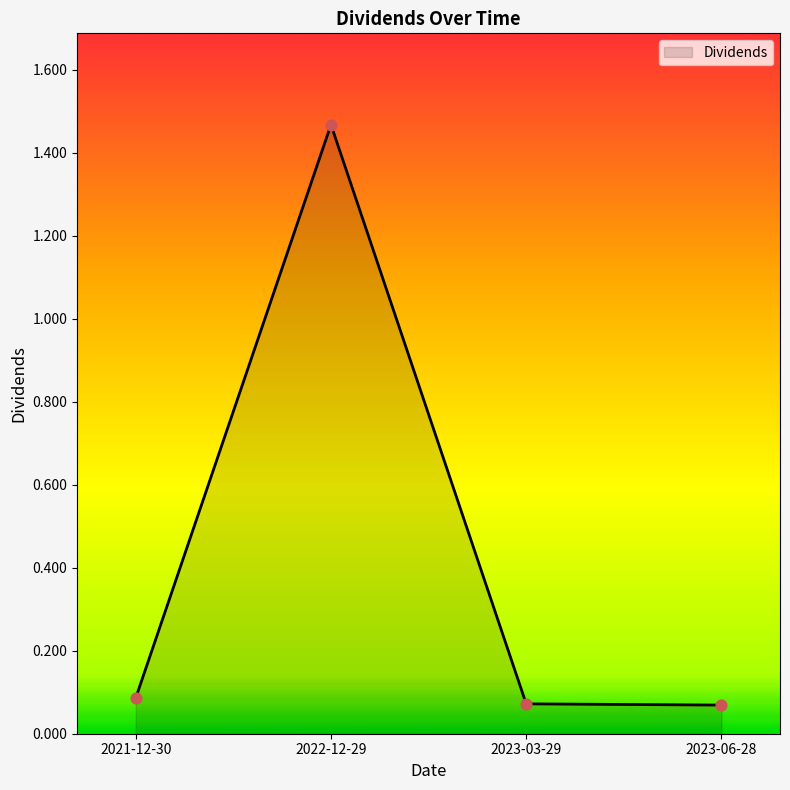

Between 2022-12-29 and 2023-06-28, which is larger?

2022-12-29